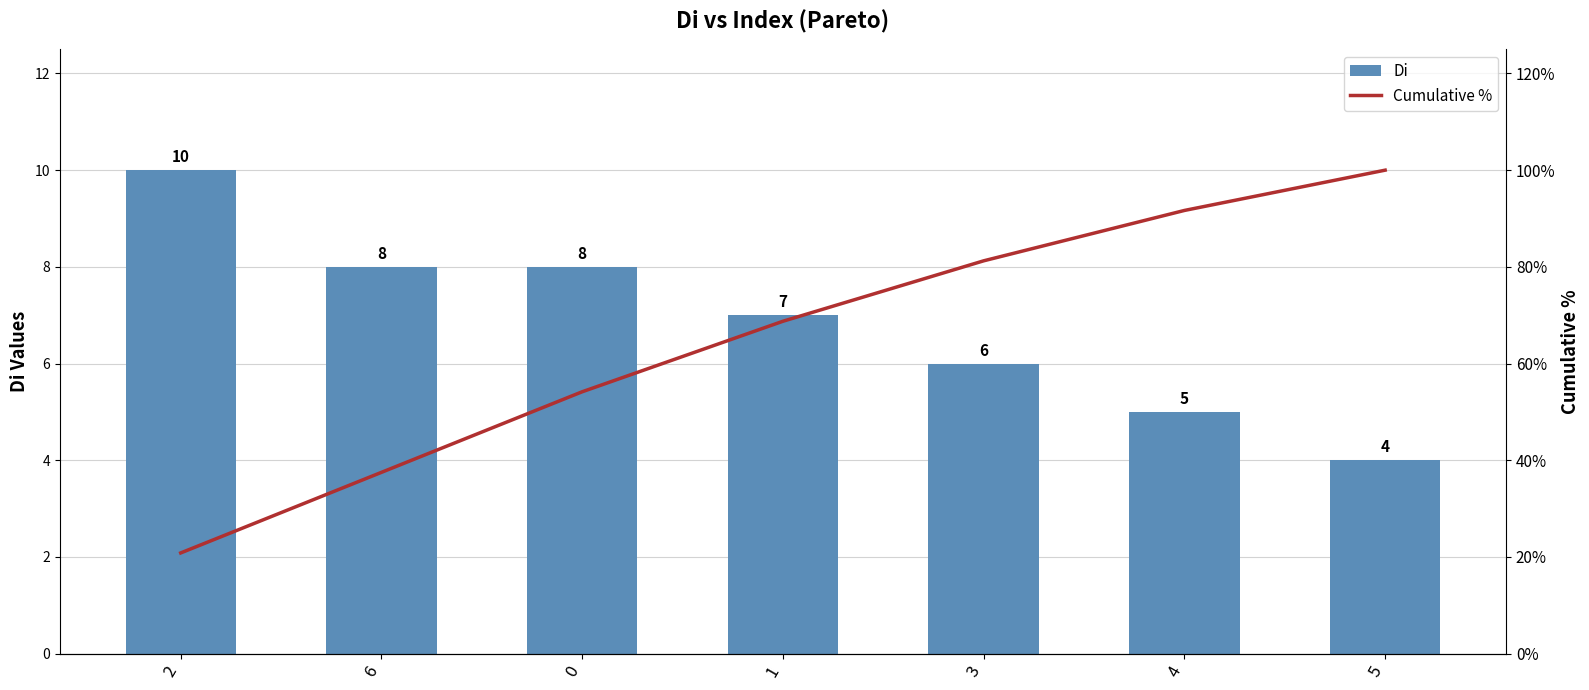

At which category is the sum across all series the highest?

5